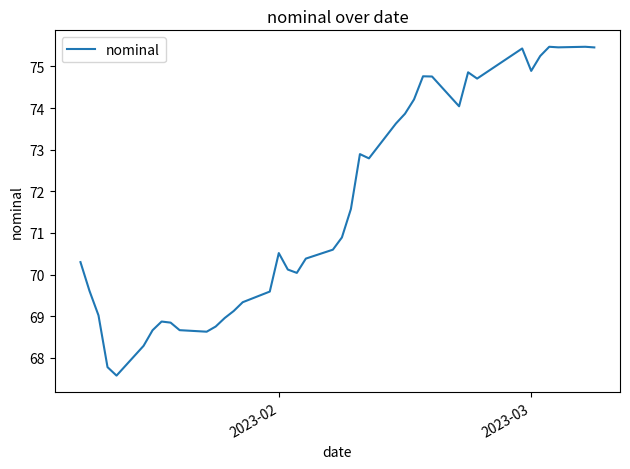

What is the minimum value shown in the chart?

67.6